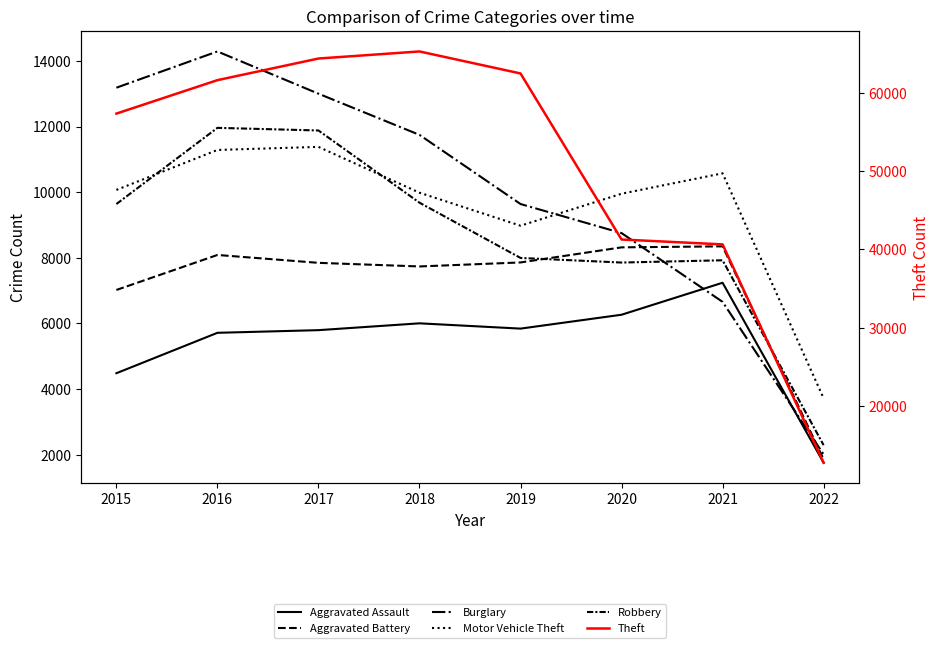

What is the lowest value of the Motor Vehicle Theft series?

3716